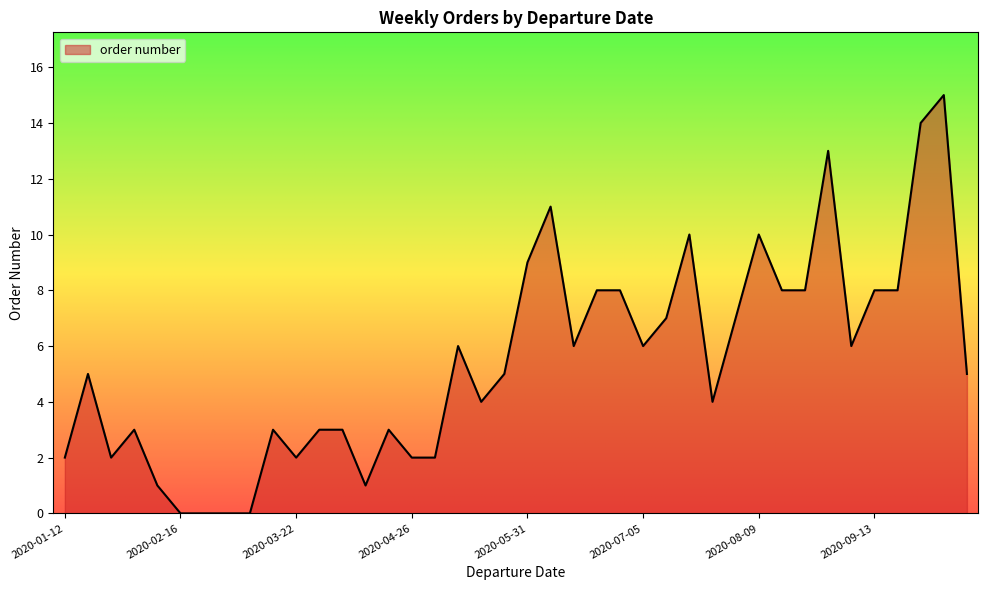

Is this an area chart (filled region under the line)?

Yes